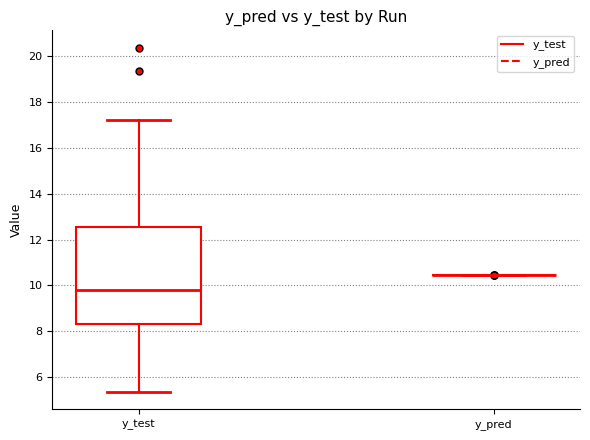

Reading left to right, transcribe this box plot: for each box, give where its median line is, the range the box spans, and where its two whiskers end, as read against the y-axis. The values are not printed on the chart, so give them approximately, as read against the axis.

y_test: median 9.8, box 8.4 to 12.6, whiskers 5.4 to 17.2
y_pred: box collapsed to a line at 10.4, whiskers 10.4 to 10.4